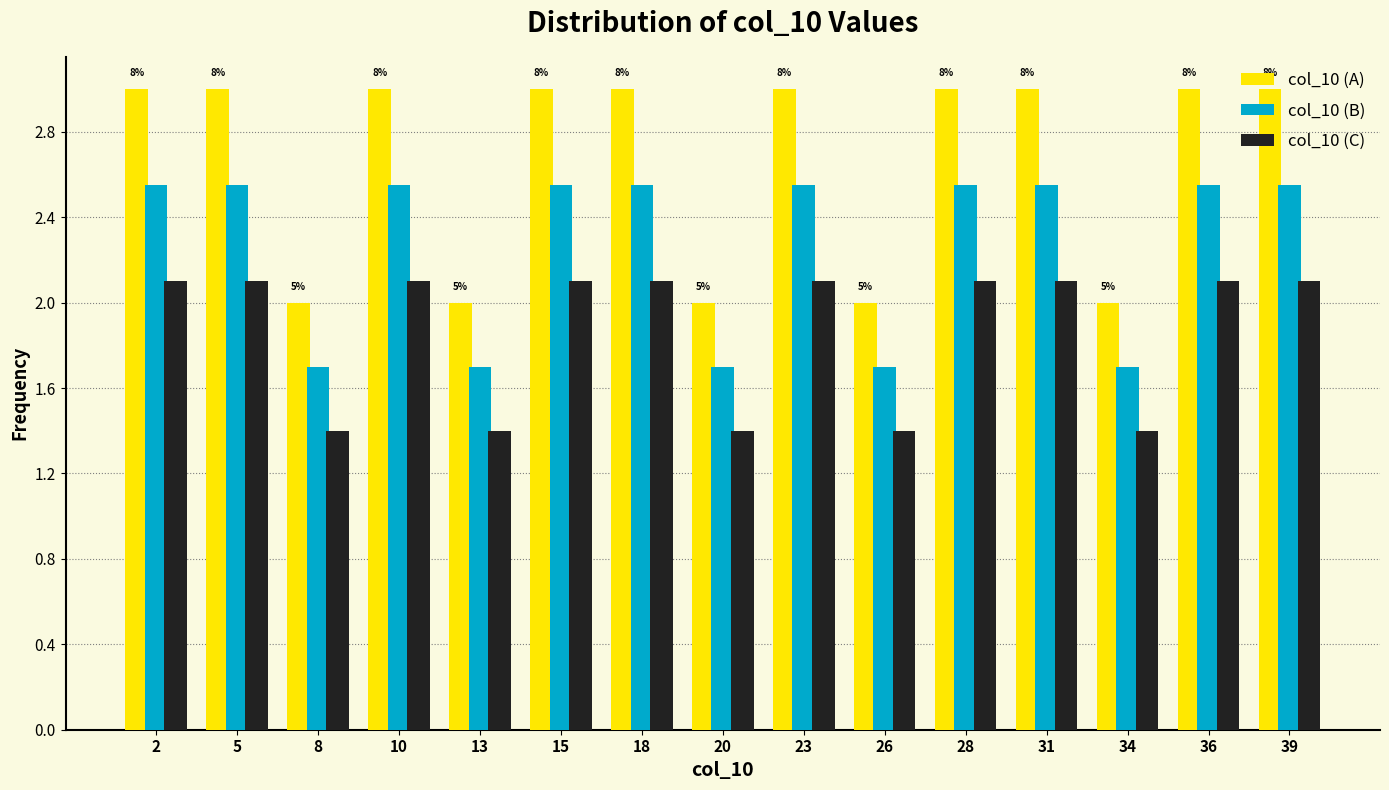

Rank the series by their maximum value, from highest to lowest.

col_10 (A), col_10 (B), col_10 (C)